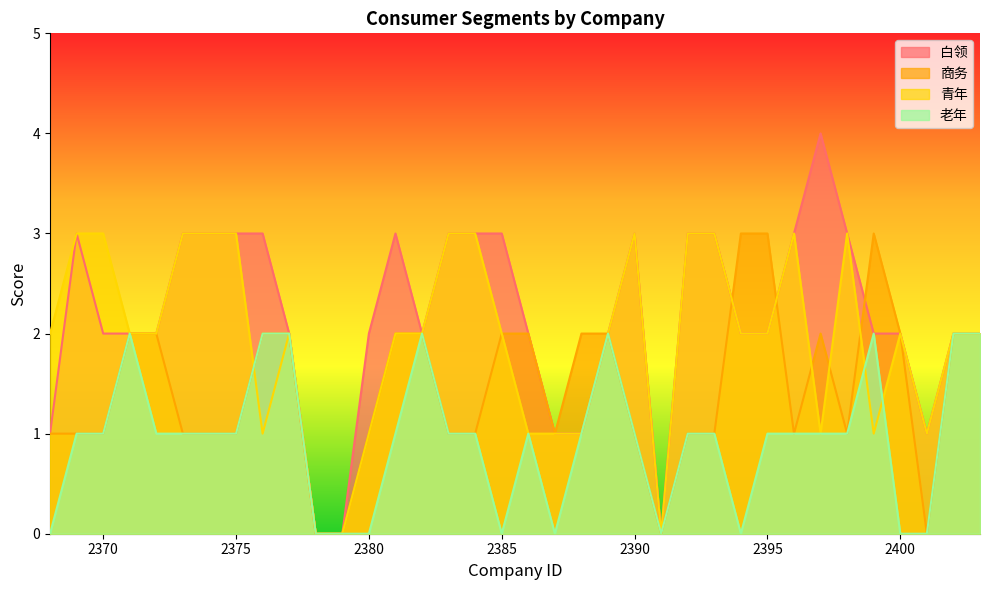

How many interior local valleys does the 商务 series have?

5